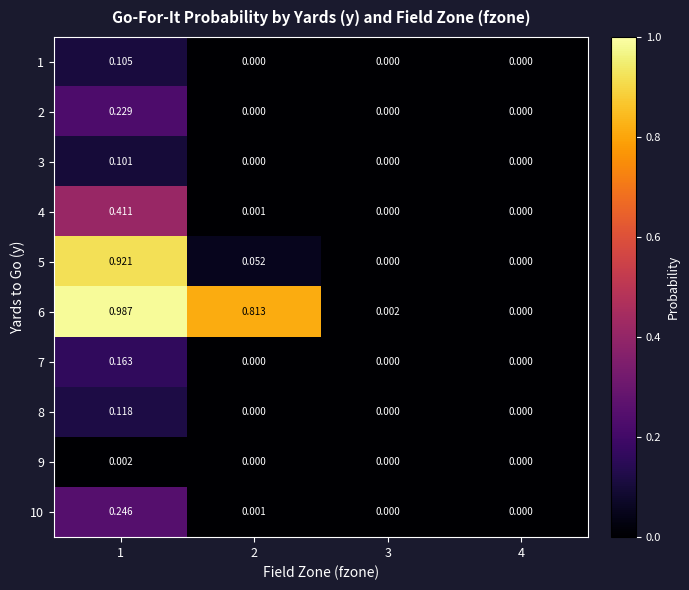

How many positive values does the 9 series have?

1